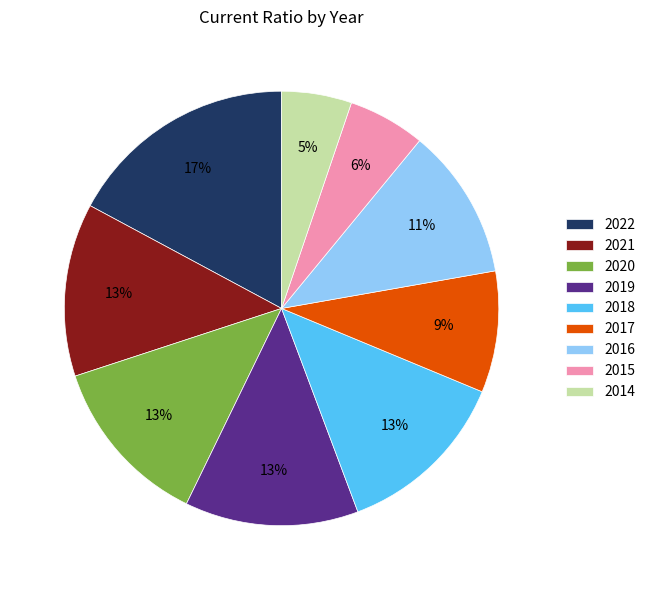

To the nearest percent, what portion does 2021 represent?

13%